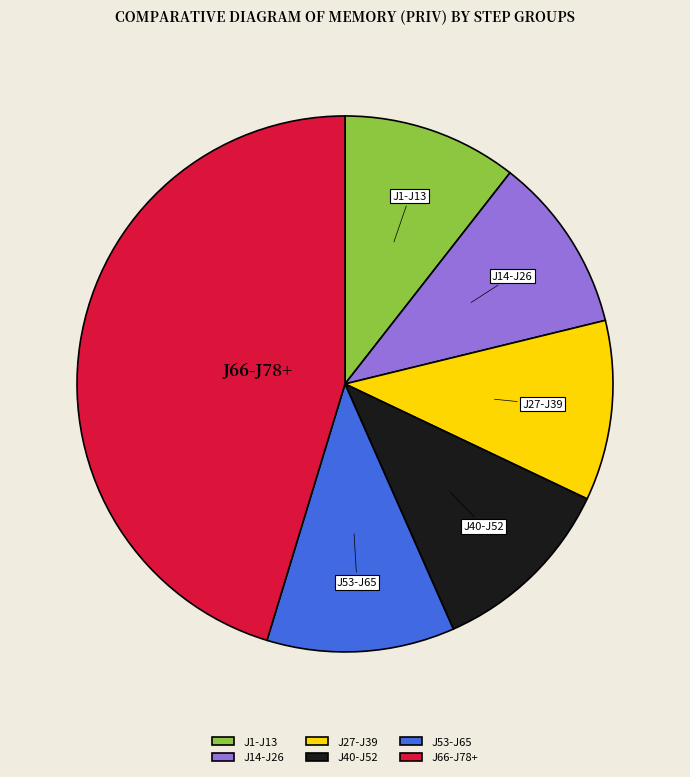

What is the largest slice in the pie chart?

J66-J78+